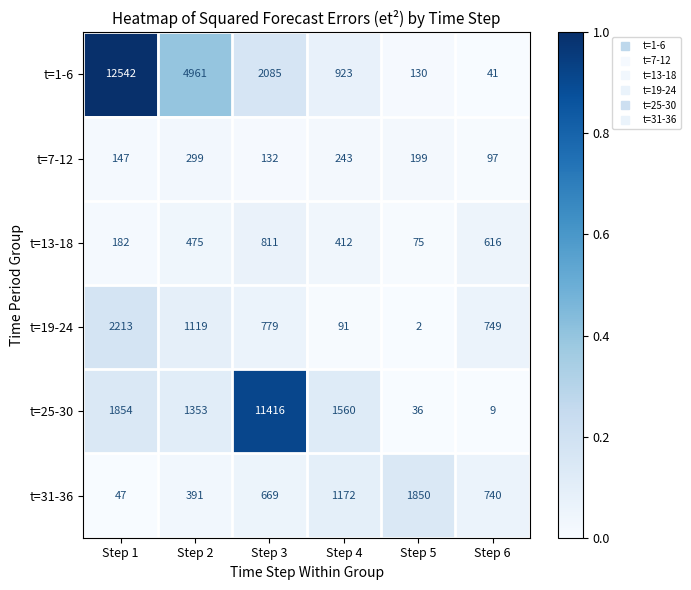

What is the difference between the highest and lowest values at Step 4?

1469